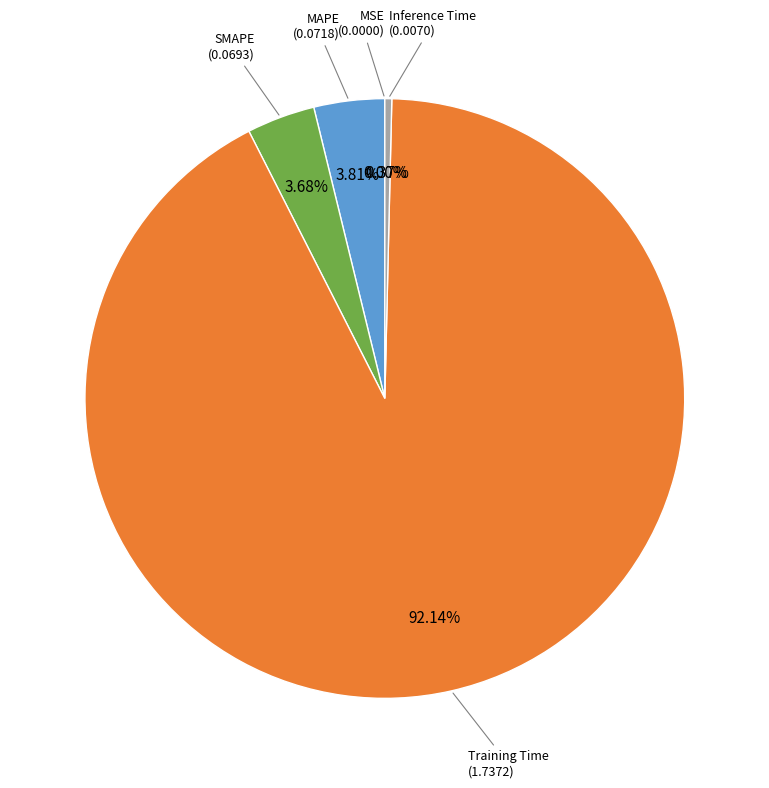

Combined, what portion of the pie is Inference Time and MAPE?

4.2%